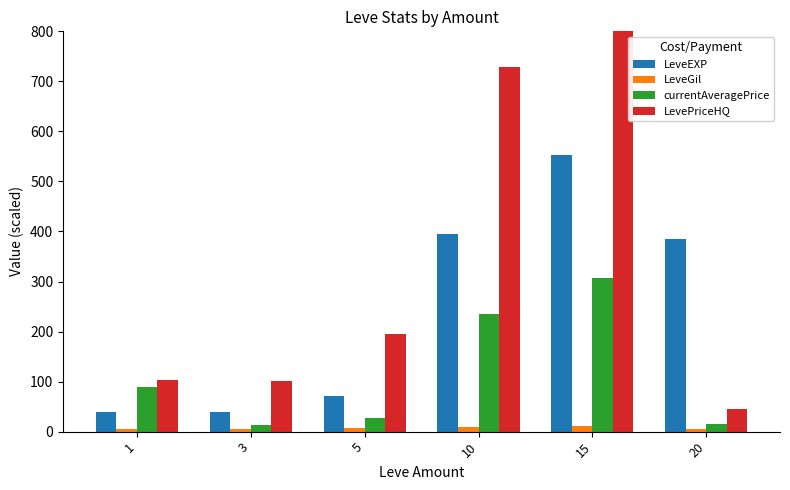

What is the spread (max minus min) of values at 10?

721.0